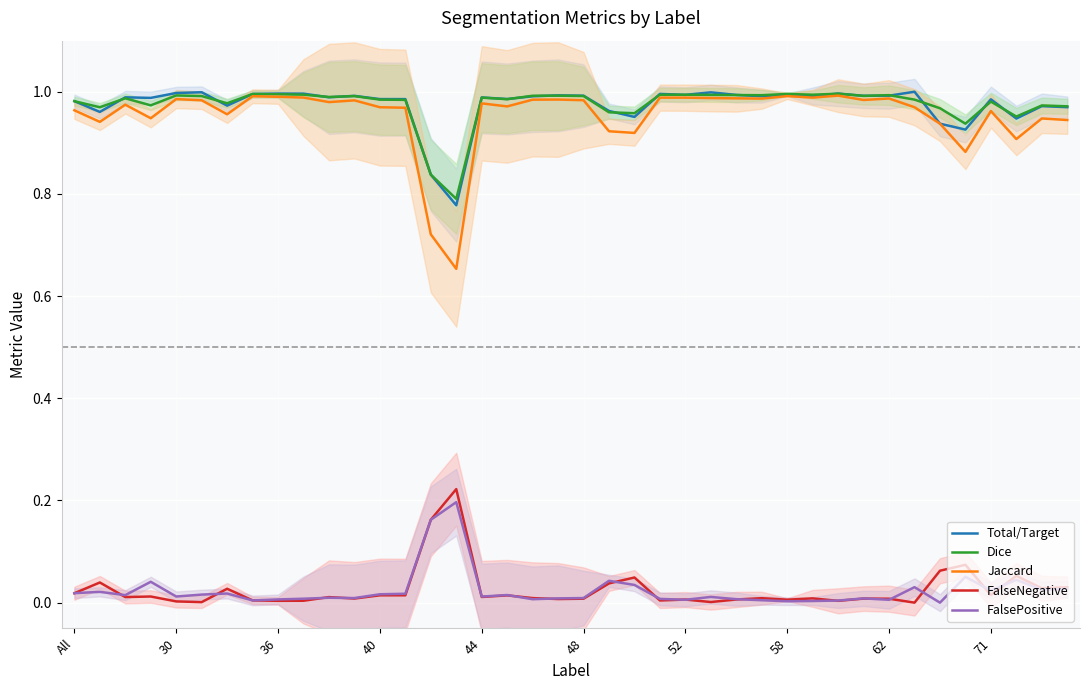

How many lines are shown in the chart?

5